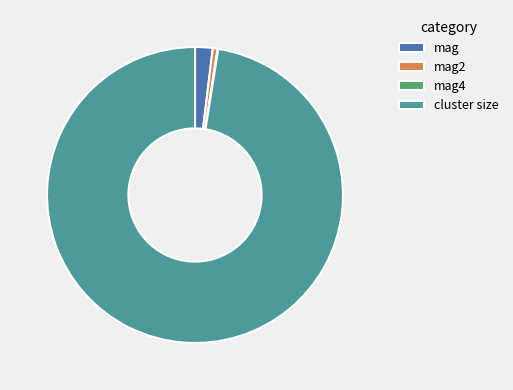

Which slice is the largest?

cluster size